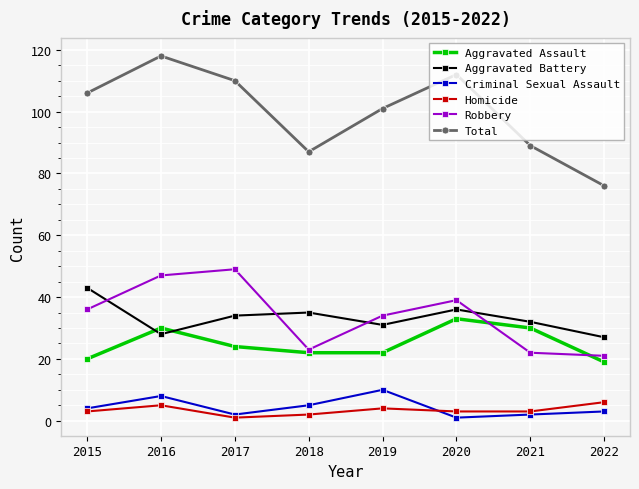

Where is the first local maximum for Aggravated Assault?

2016